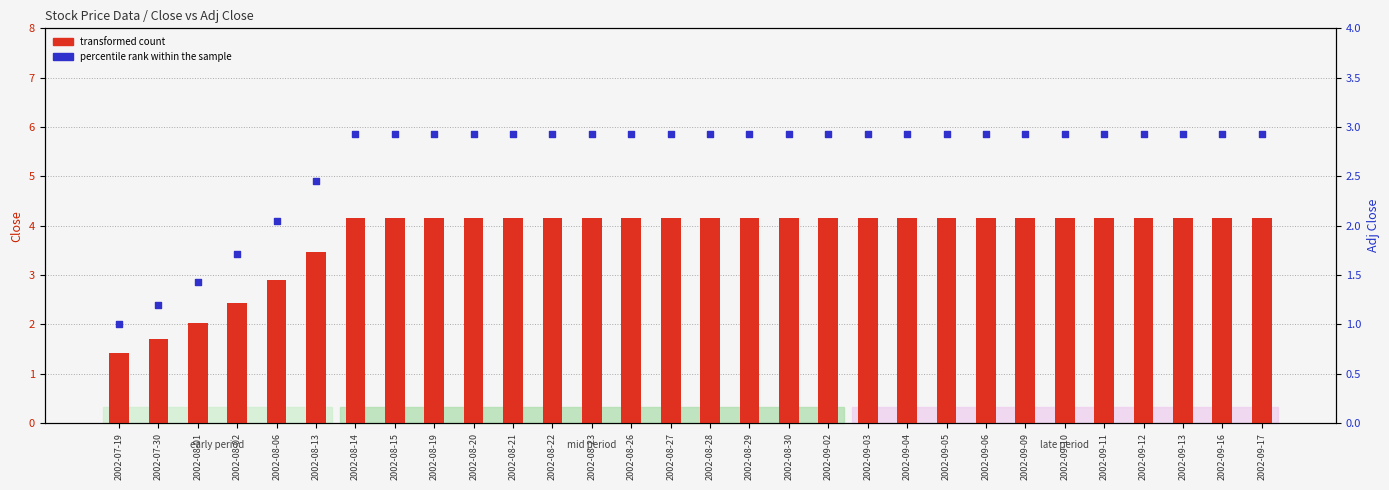

Which series contains the lowest Y value?

percentile rank within the sample